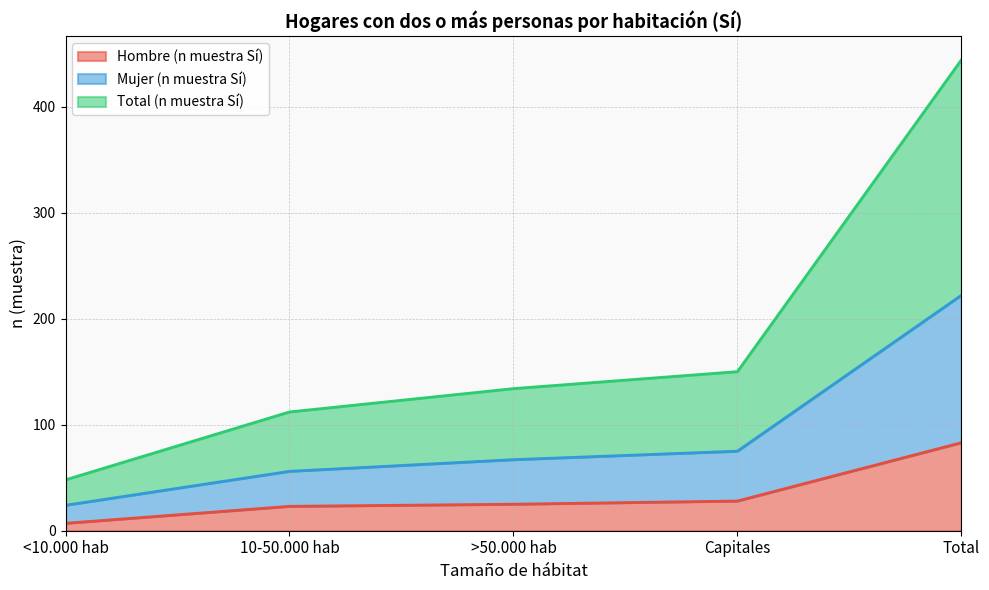

Rank the series by their average value, from lowest to highest.

Hombre (n muestra Sí), Mujer (n muestra Sí), Total (n muestra Sí)